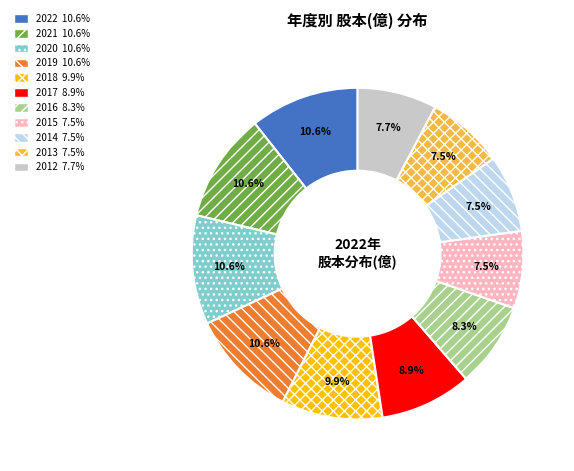

Between 2020 and 2017, which is larger?

2020